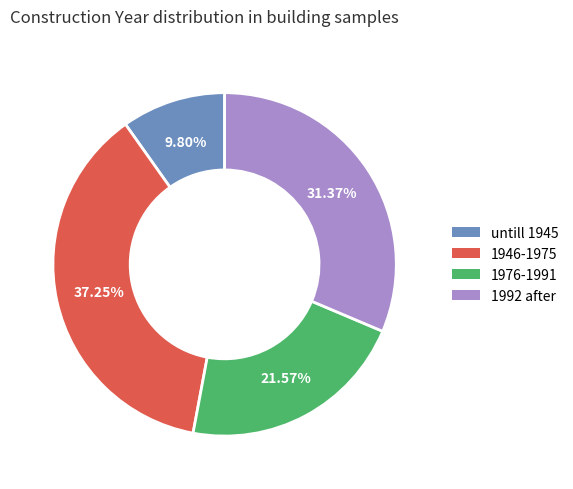

The 1946-1975 slice represents 37% of the pie. True or false?

True